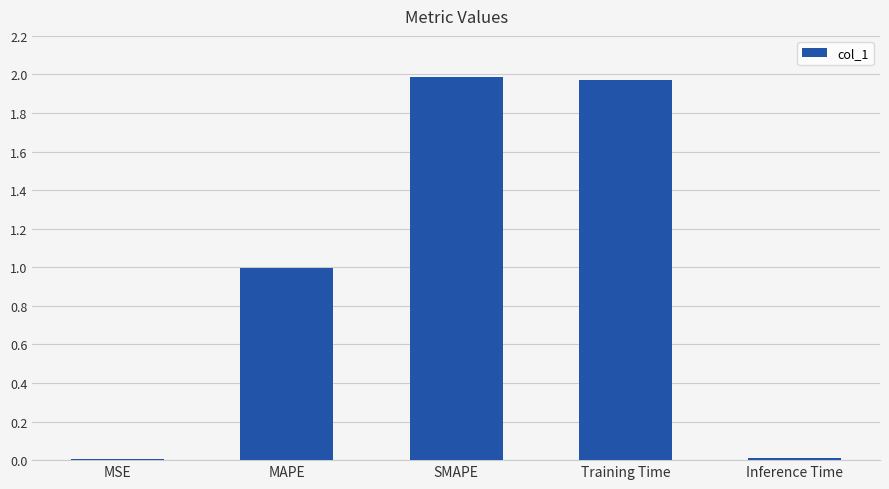

What is the sum of all values?

5.0